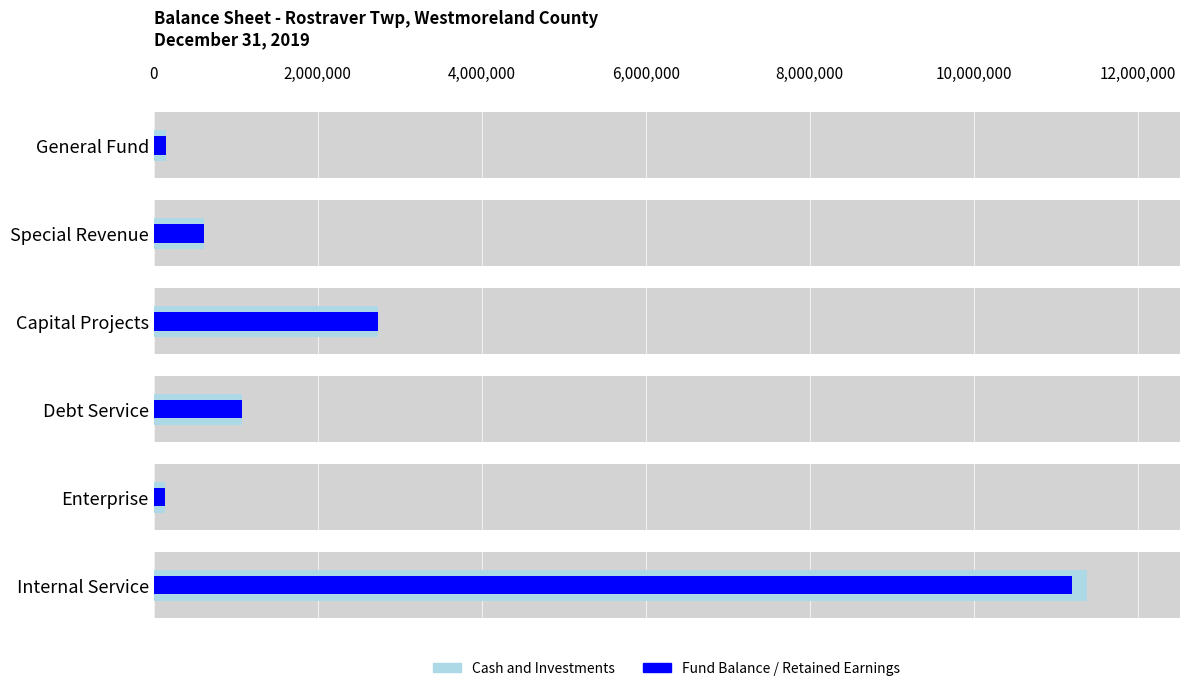

Is the value of Cash and Investments at Internal Service greater than the value of Fund Balance / Retained Earnings at Capital Projects?

Yes